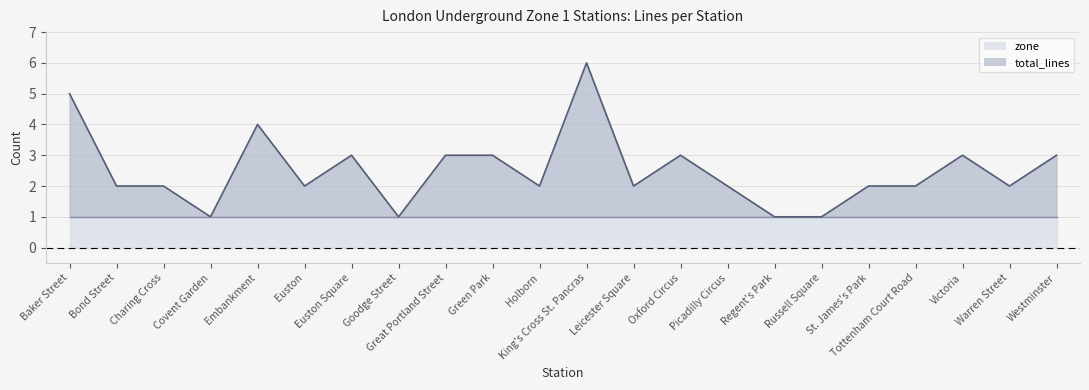

What value does the data have at Oxford Circus?

3